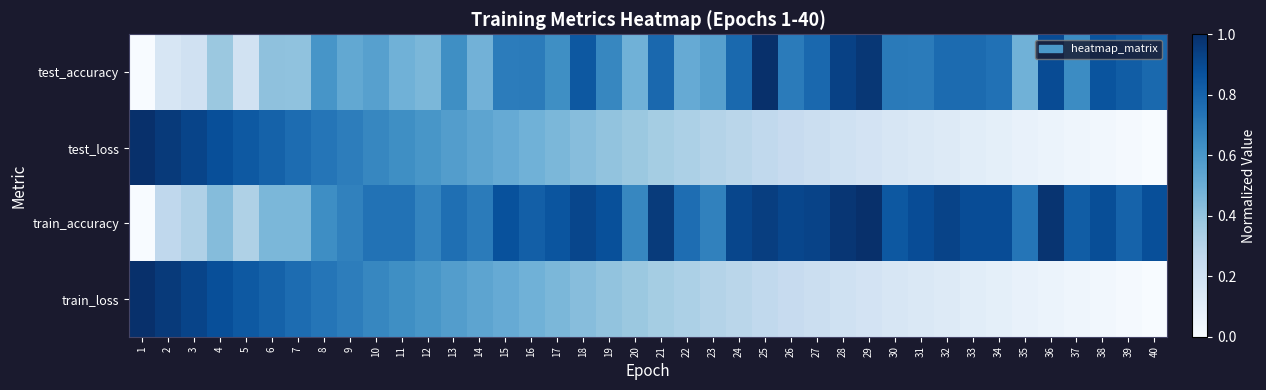

Reading right to left, transcribe all the data shown in this chart.

test_accuracy: 40=0.8	39=0.8	38=0.9	37=0.6	36=0.9	35=0.5	34=0.7	33=0.8	32=0.8	31=0.7	30=0.7	29=1.0	28=0.9	27=0.8	26=0.7	25=1.0	24=0.8	23=0.6	22=0.5	21=0.8	20=0.5	19=0.7	18=0.8	17=0.6	16=0.7	15=0.7	14=0.5	13=0.6	12=0.5	11=0.5	10=0.6	9=0.5	8=0.6	7=0.4	6=0.4	5=0.2	4=0.4	3=0.2	2=0.2	1=0.0
test_loss: 40=0.0	39=0.0	38=0.0	37=0.0	36=0.1	35=0.1	34=0.1	33=0.1	32=0.1	31=0.1	30=0.2	29=0.2	28=0.2	27=0.2	26=0.2	25=0.3	24=0.3	23=0.3	22=0.3	21=0.4	20=0.4	19=0.4	18=0.4	17=0.5	16=0.5	15=0.5	14=0.5	13=0.6	12=0.6	11=0.6	10=0.7	9=0.7	8=0.7	7=0.8	6=0.8	5=0.8	4=0.9	3=0.9	2=1.0	1=1.0
train_accuracy: 40=0.9	39=0.8	38=0.9	37=0.8	36=1.0	35=0.7	34=0.9	33=0.9	32=0.9	31=0.9	30=0.8	29=1.0	28=1.0	27=0.9	26=0.9	25=0.9	24=0.9	23=0.7	22=0.8	21=1.0	20=0.7	19=0.9	18=0.9	17=0.9	16=0.8	15=0.9	14=0.7	13=0.8	12=0.7	11=0.7	10=0.7	9=0.7	8=0.6	7=0.5	6=0.5	5=0.3	4=0.4	3=0.3	2=0.3	1=0.0
train_loss: 40=0.0	39=0.0	38=0.0	37=0.0	36=0.1	35=0.1	34=0.1	33=0.1	32=0.1	31=0.1	30=0.2	29=0.2	28=0.2	27=0.2	26=0.2	25=0.3	24=0.3	23=0.3	22=0.3	21=0.4	20=0.4	19=0.4	18=0.4	17=0.5	16=0.5	15=0.5	14=0.5	13=0.6	12=0.6	11=0.6	10=0.7	9=0.7	8=0.7	7=0.8	6=0.8	5=0.8	4=0.9	3=0.9	2=1.0	1=1.0